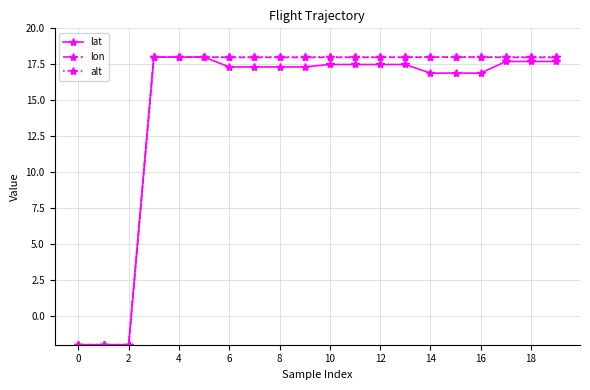

What is the value of the alt point at the 9th from the left?

18.0